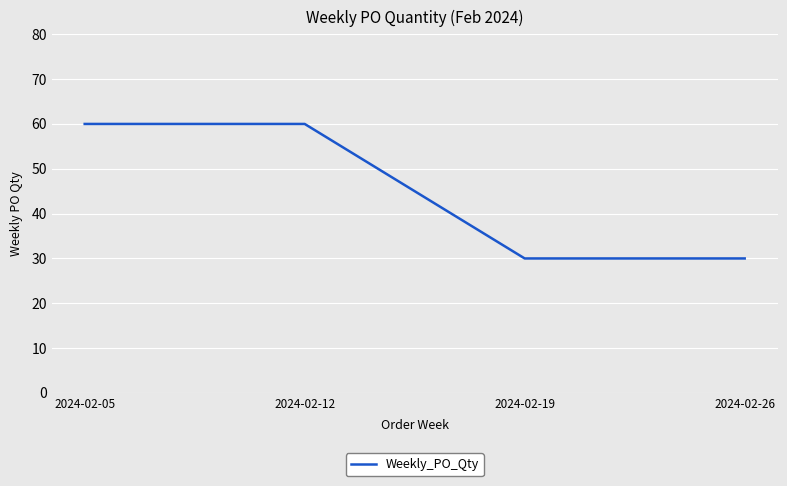

True or false: there are more than 1 points higher than both neighbors.

False